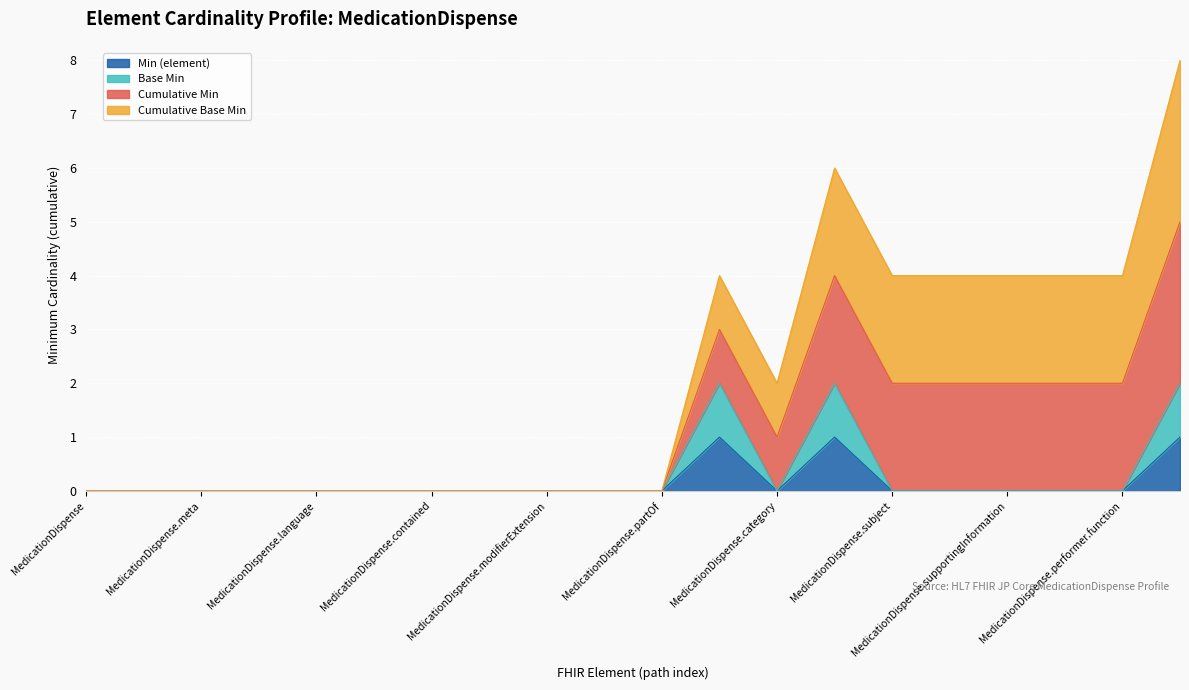

How many values in the Min (element) series exceed 0?

3